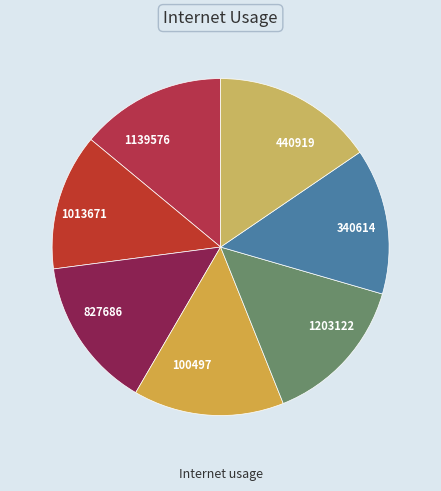

Is the sum of 340614 and 100497 greater than half?

No